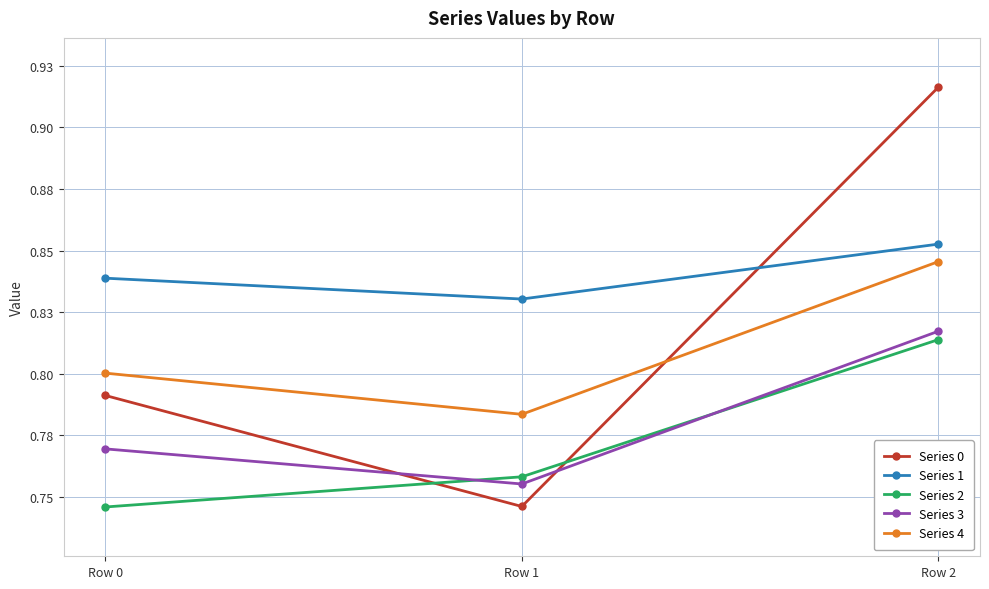

Is this an area chart (filled region under the line)?

No